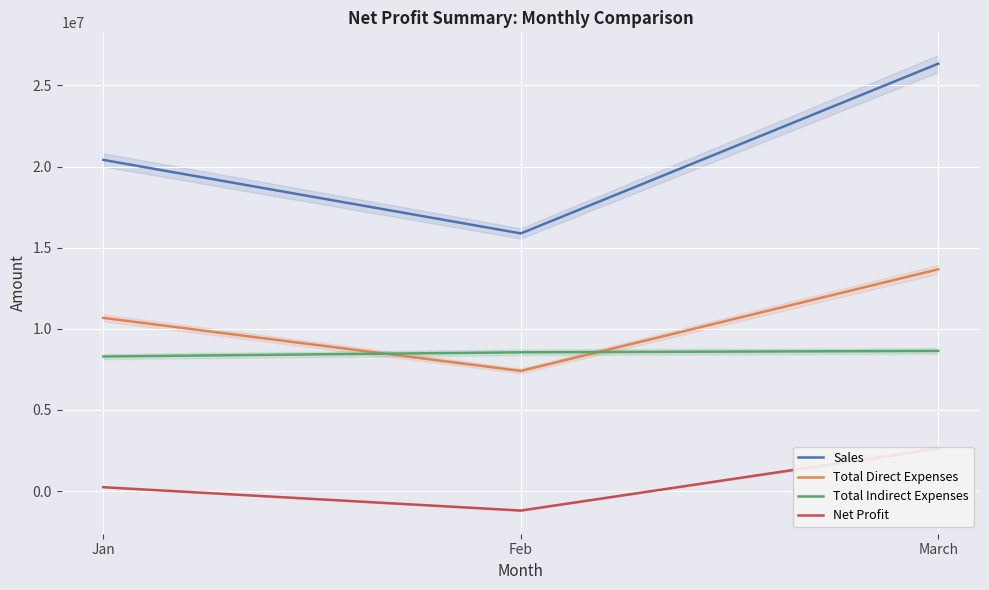

What is the sum of all Sales values?

62640783.3